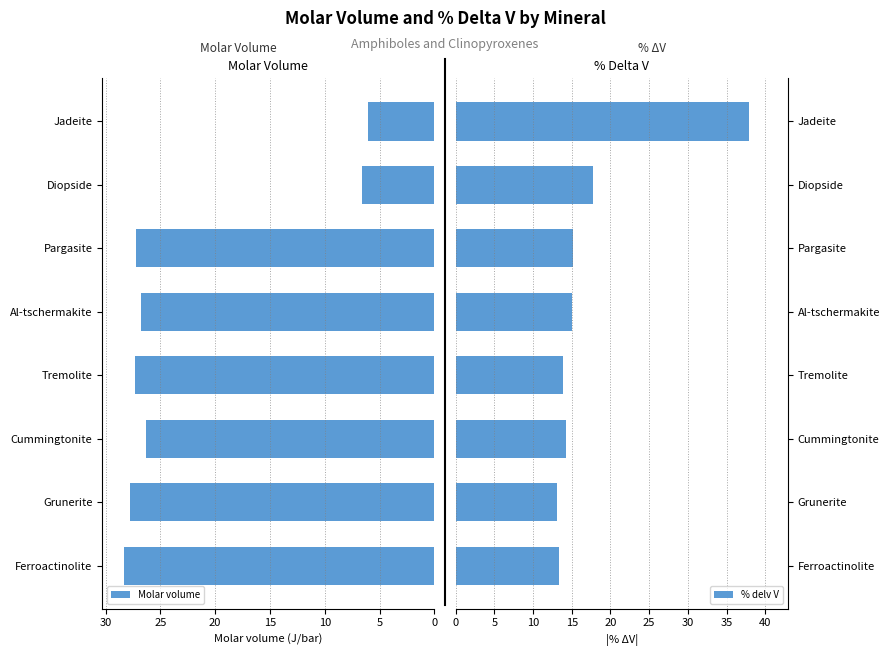

List the series in order of their overall mean, lowest first.

% delv V, Molar volume